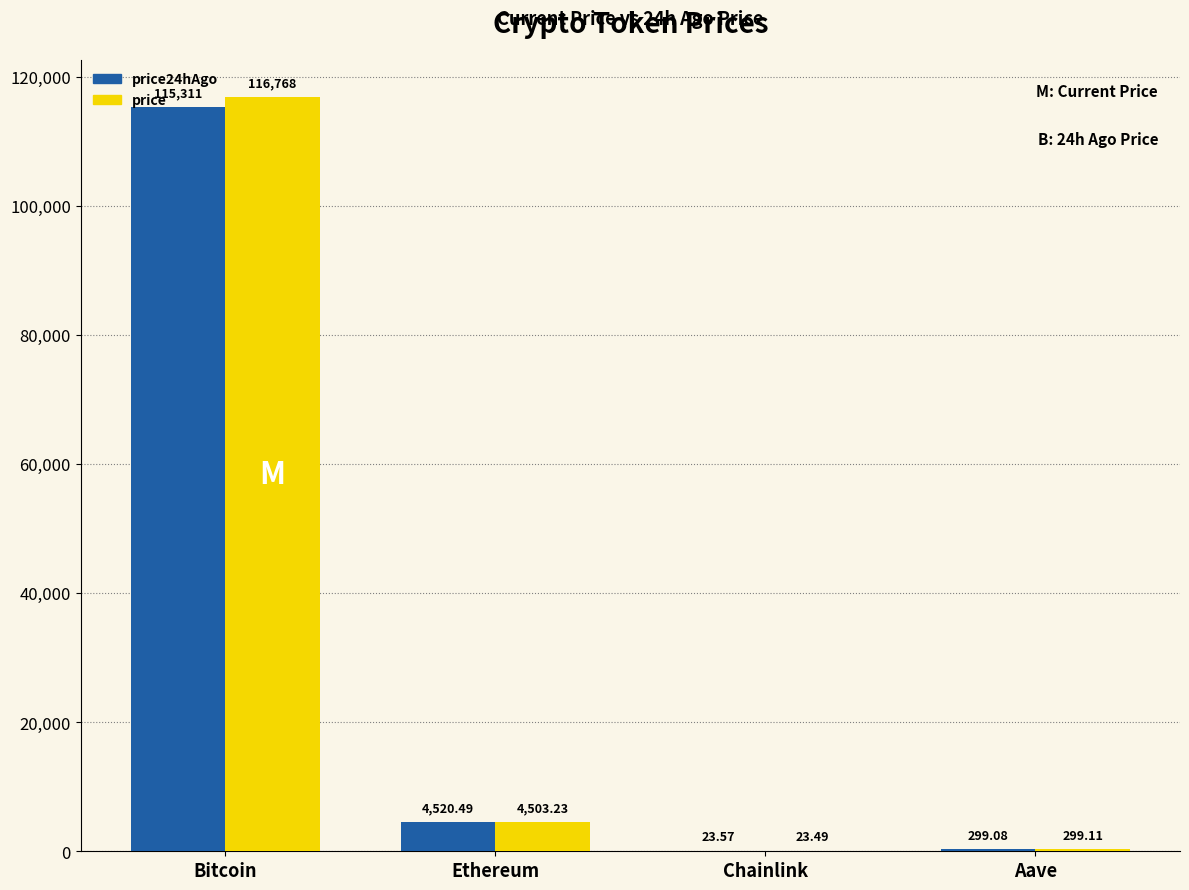

Where is price nearest to the value 58395?

Ethereum